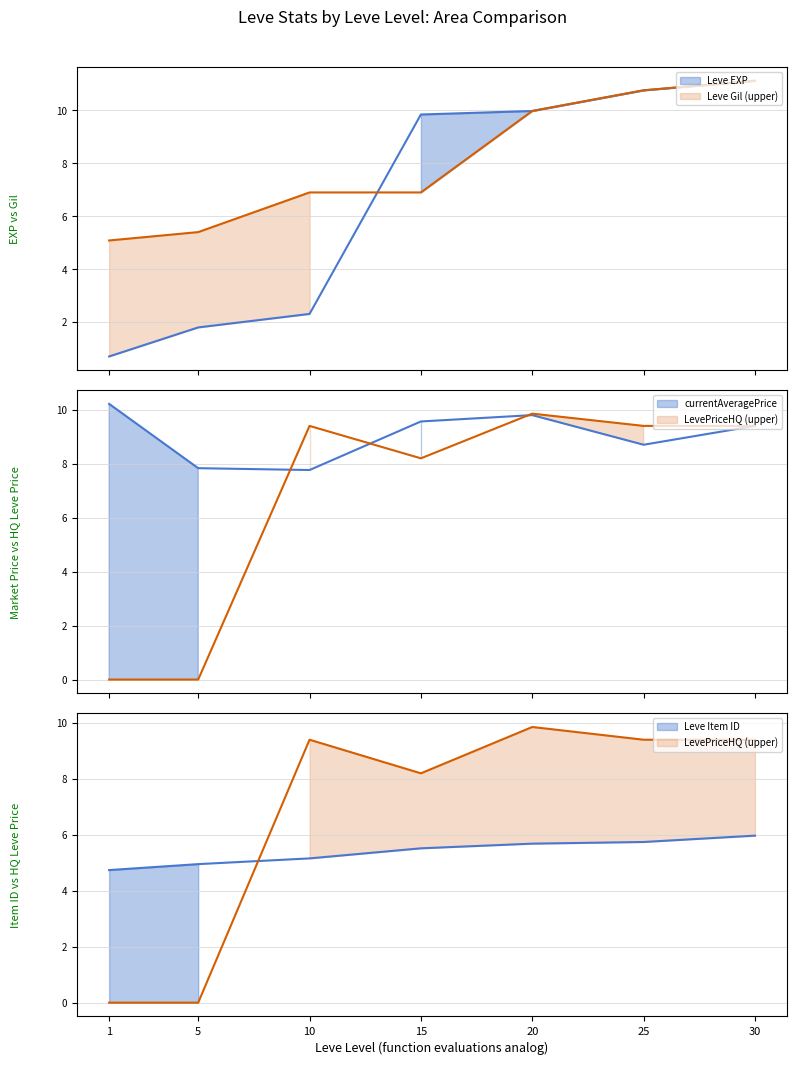

After their last crossing, which series has the higher values: Leve Gil (line) or LevePriceHQ (line)?

Leve Gil (line)